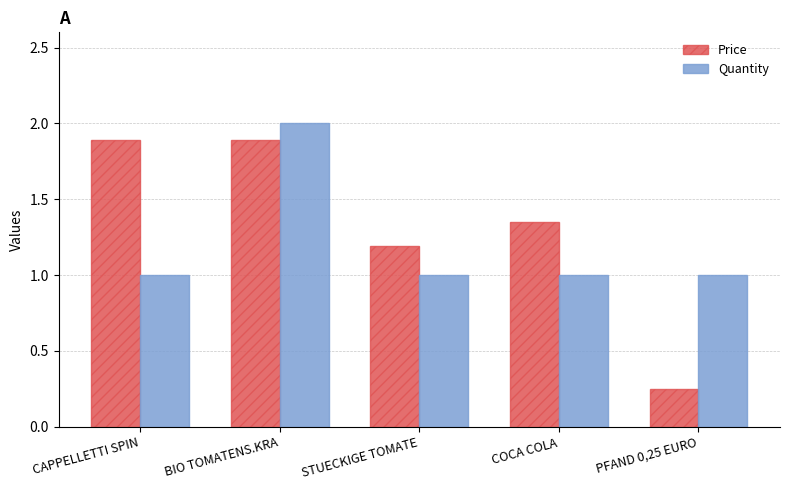

Which label corresponds to the smallest value in the chart?

PFAND 0,25 EURO